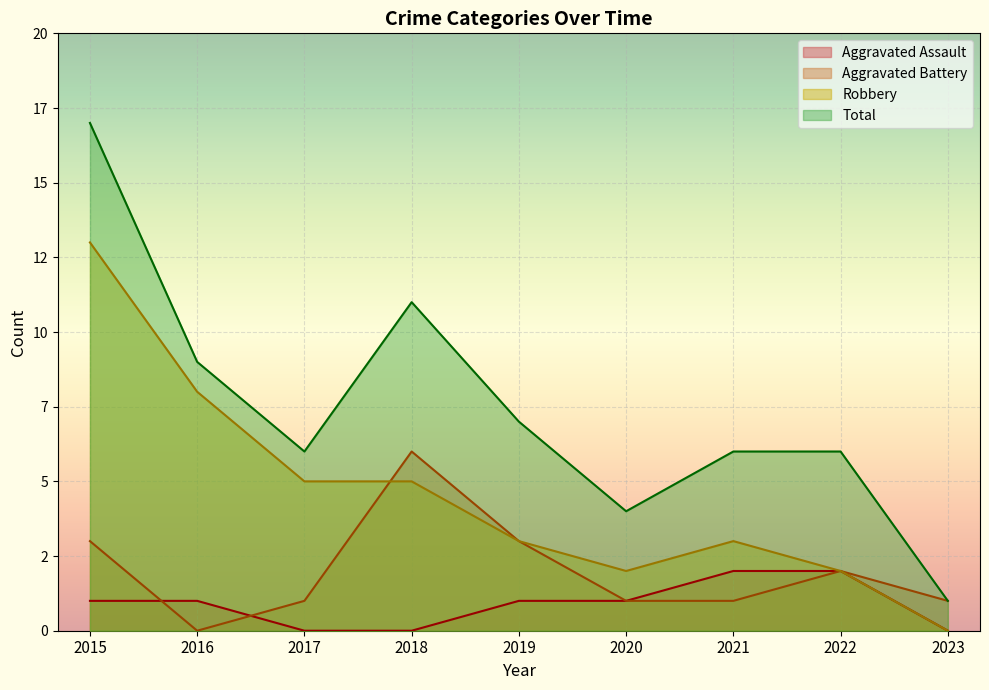

What is the difference between the second highest and second lowest values in the Total series?

7